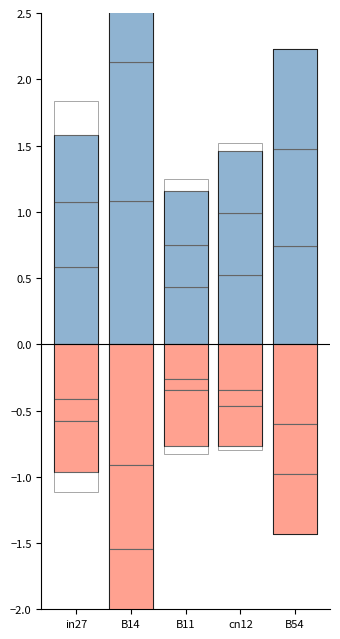

Reading right to left, what are all the values shown in this chart?

job494_scenario1_1008: B54=0.7	cn12=0.5	B11=0.4	B14=1.1	in27=0.6
job496_scenario2_1013: B54=0.7	cn12=0.5	B11=0.3	B14=1.0	in27=0.5
job497_scenario2_1014: B54=0.8	cn12=0.5	B11=0.4	B14=1.1	in27=0.5
job499_scenario2_1017: B54=-0.6	cn12=-0.3	B11=-0.3	B14=-0.9	in27=-0.4
job500_scenario0_1019: B54=-0.4	cn12=-0.1	B11=-0.1	B14=-0.6	in27=-0.2
job501_scenario3_1020: B54=-0.5	cn12=-0.3	B11=-0.4	B14=-0.8	in27=-0.4